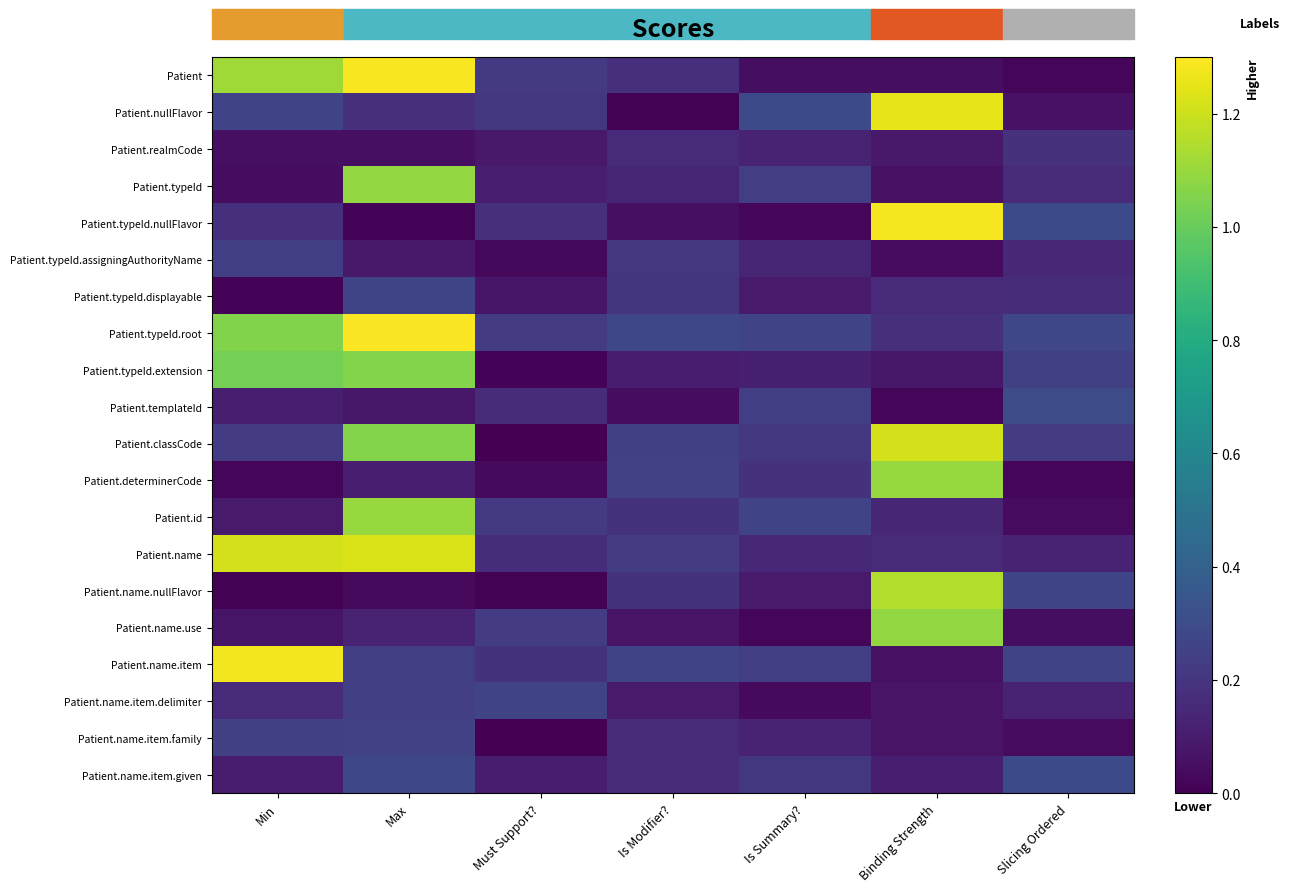

How many data points does each series have?

7